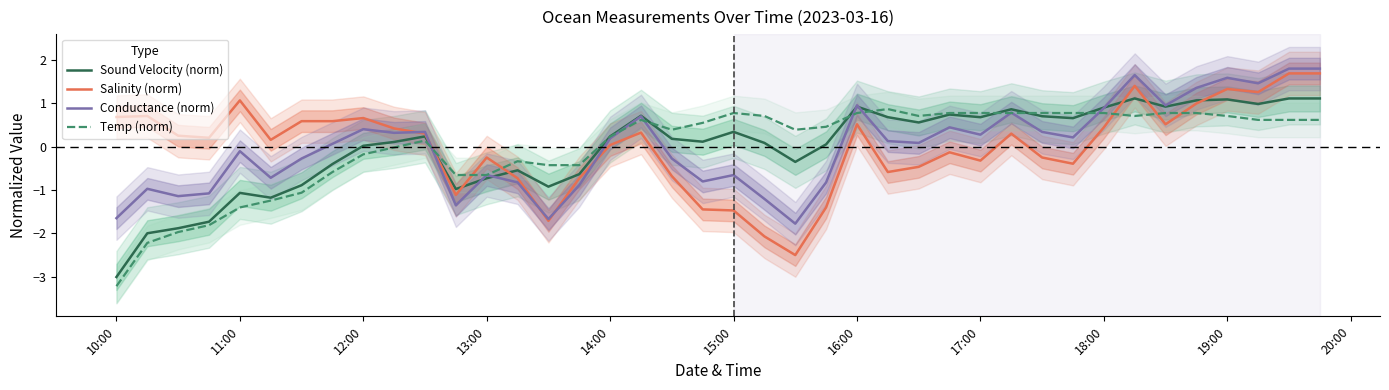

What is the value of the Sound Velocity (norm) point at the 39th from the left?

1.1